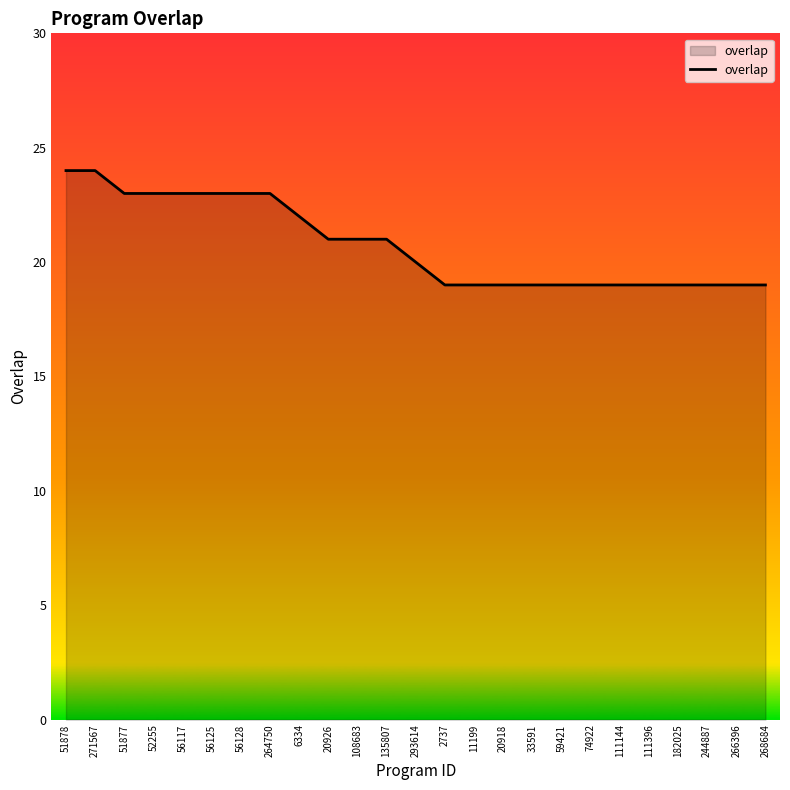

Between 59421 and 135807, which is larger?

135807